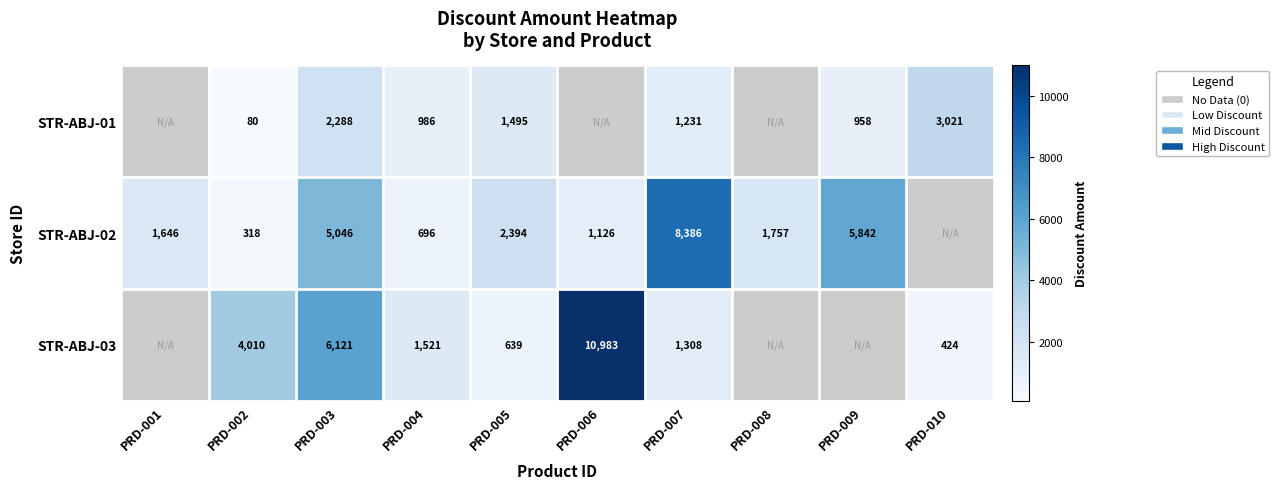

Is the value of STR-ABJ-01 at PRD-010 greater than the value of STR-ABJ-02 at PRD-001?

Yes